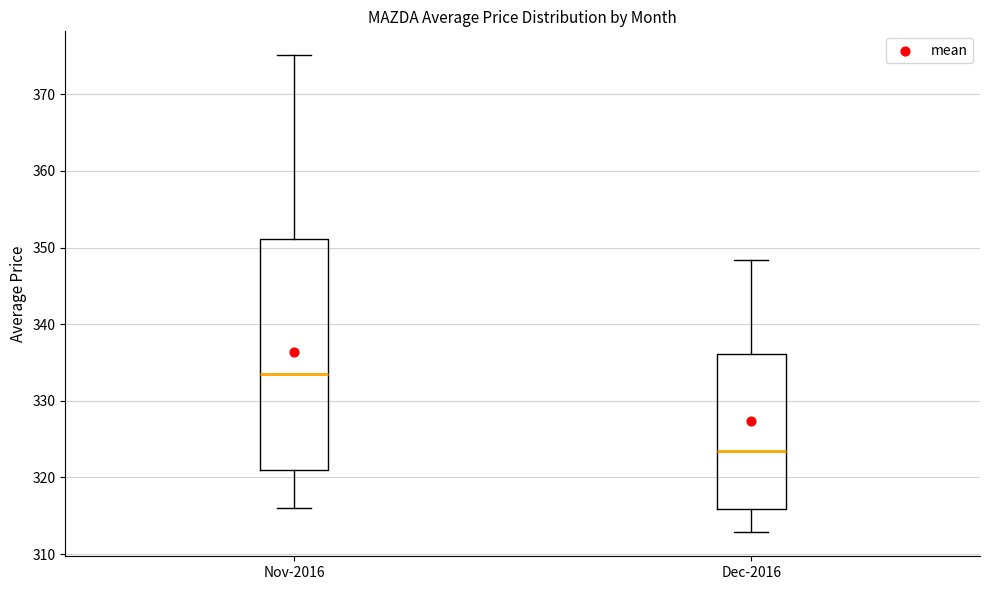

Which box has the lowest median line?

Dec-2016